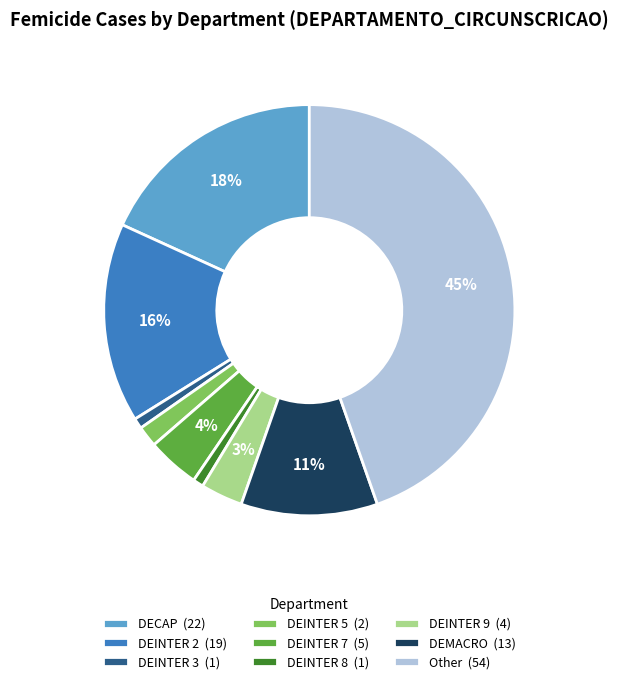

Does DEINTER 9 account for over 50% of the chart?

No